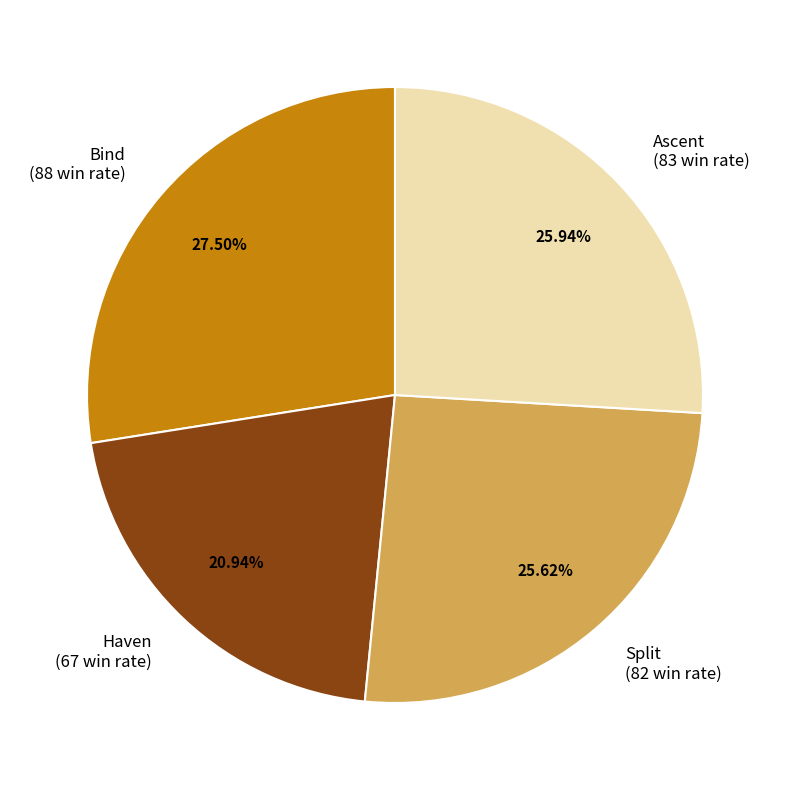

Approximately how many times larger is the value at Split compared to Ascent?

1.0